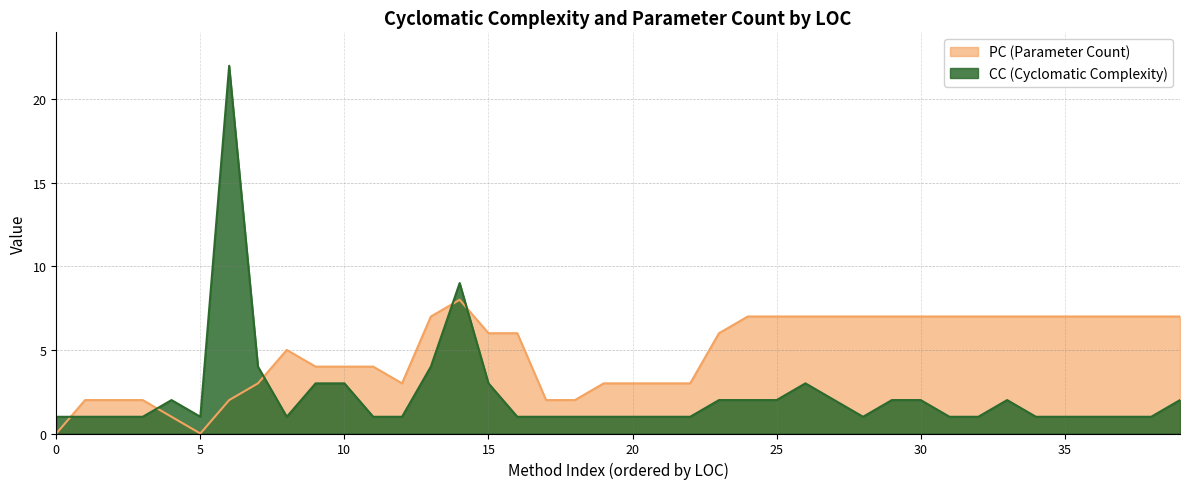

What is the difference between the second highest and second lowest values in the PC series?

7